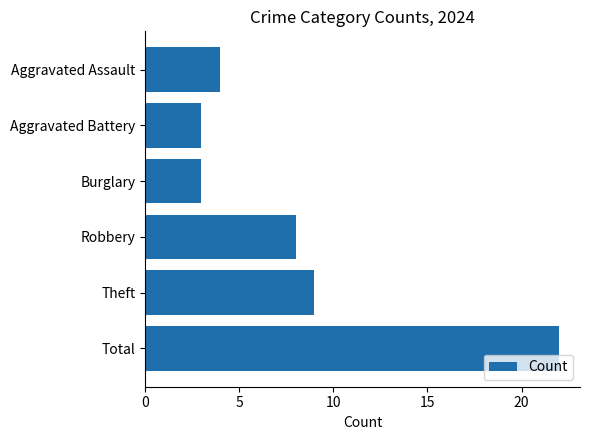

Which category has the highest value across all series?

Total